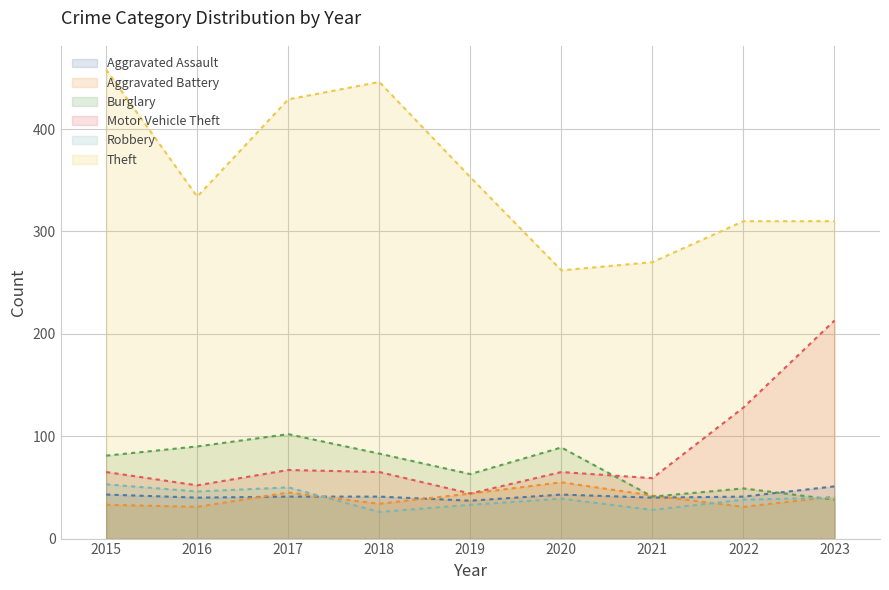

How many lines are shown in the chart?

6